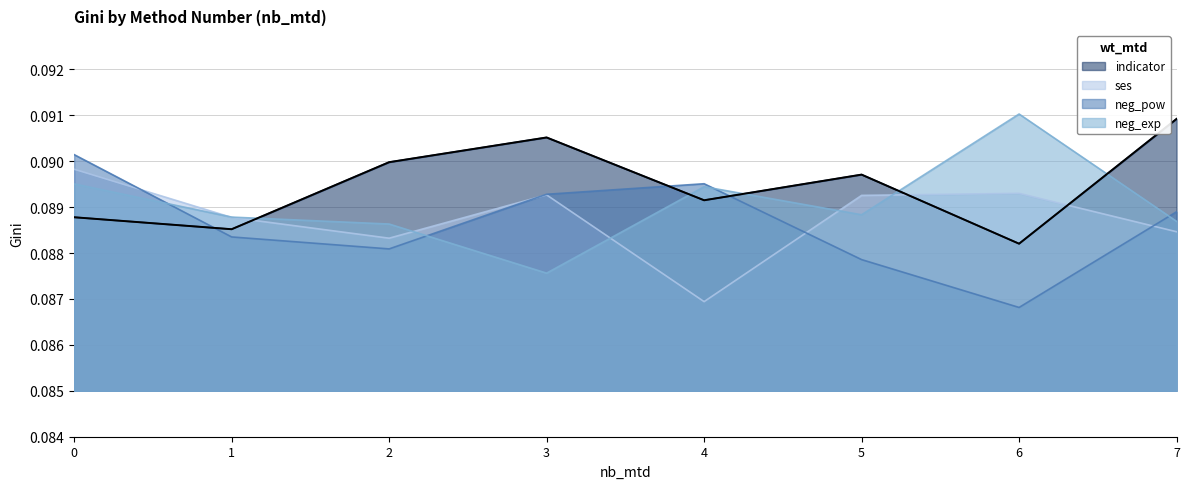

Count the neg_exp values in the range 0 to 1.

8